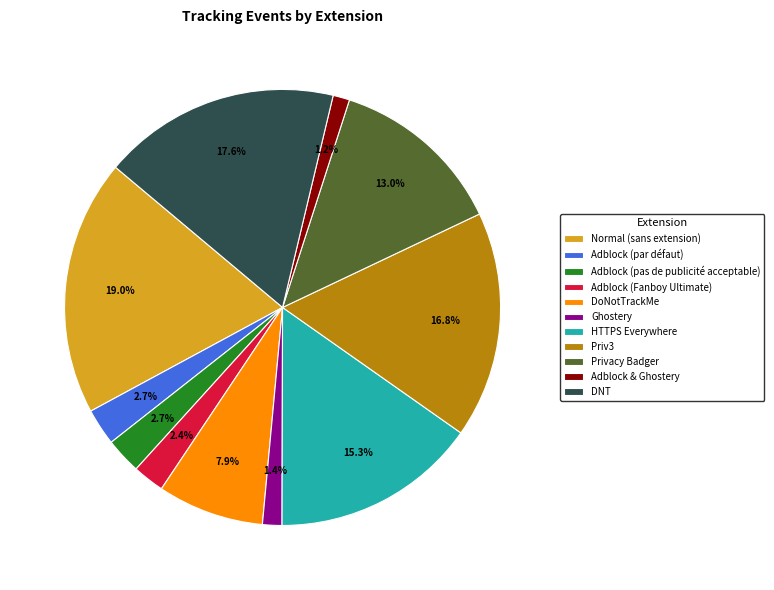

Is Adblock (pas de publicité acceptable) the majority of the pie?

No